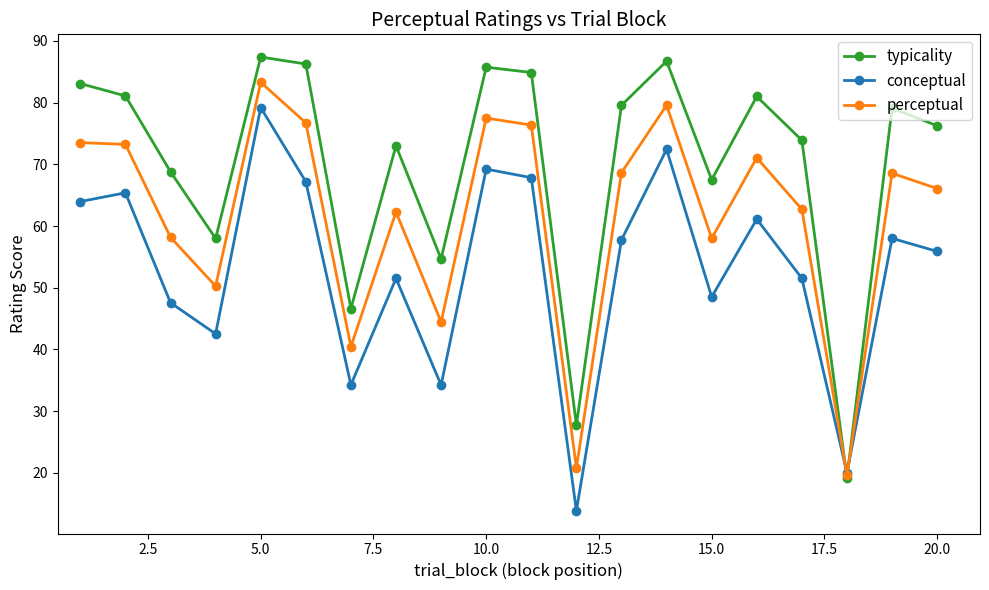

What is the value of the typicality point at the 16th from the left?

81.0